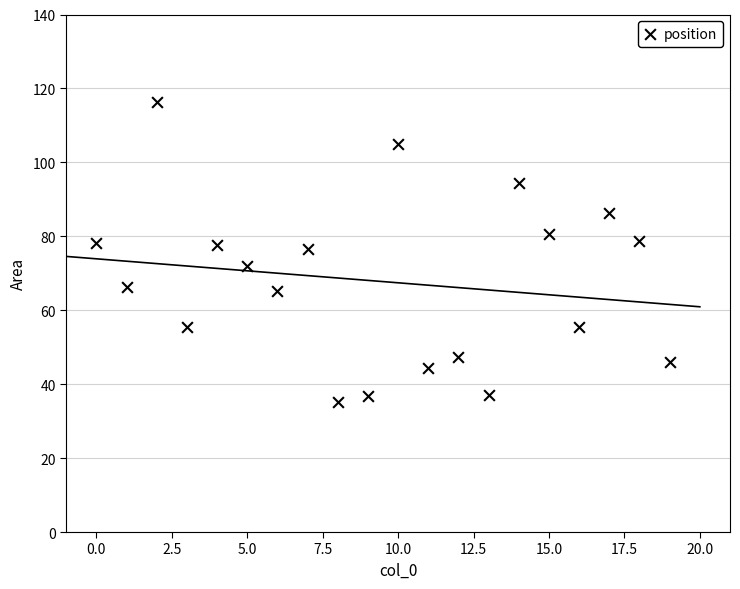

What is the range of Y values (max minus min)?

81.2